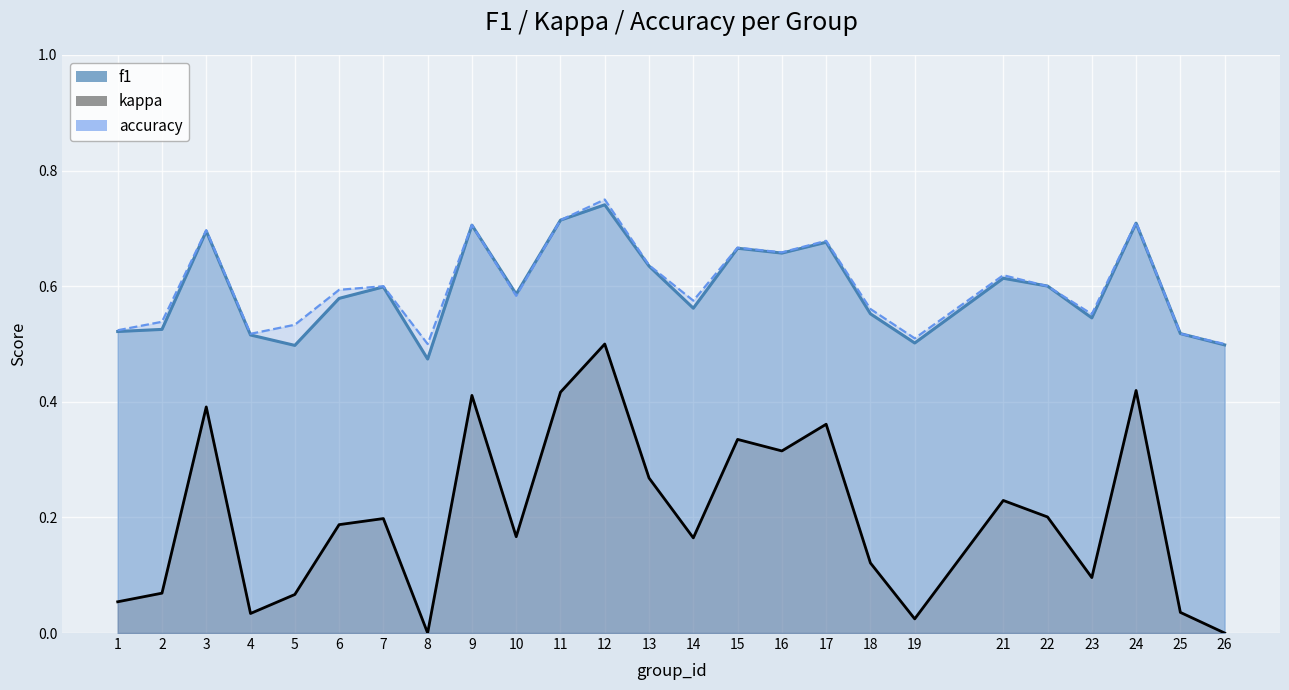

True or false: kappa and accuracy intersect in this chart.

False